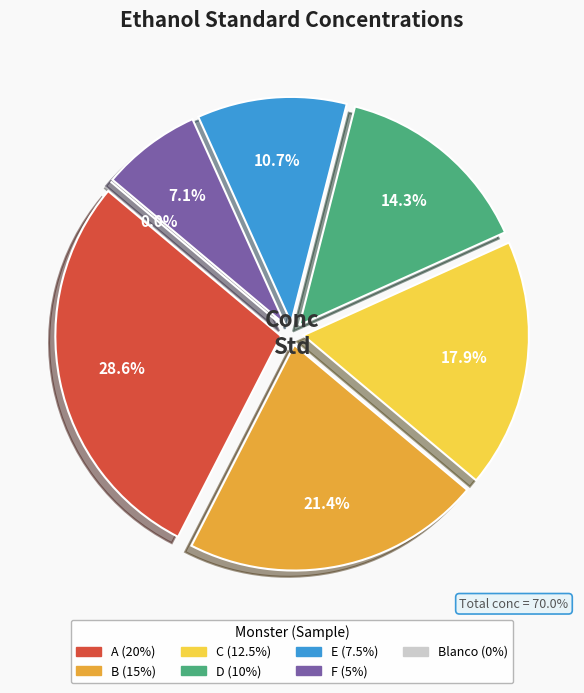

What is the change in value from B (15%) to E (7.5%)?

-7.5